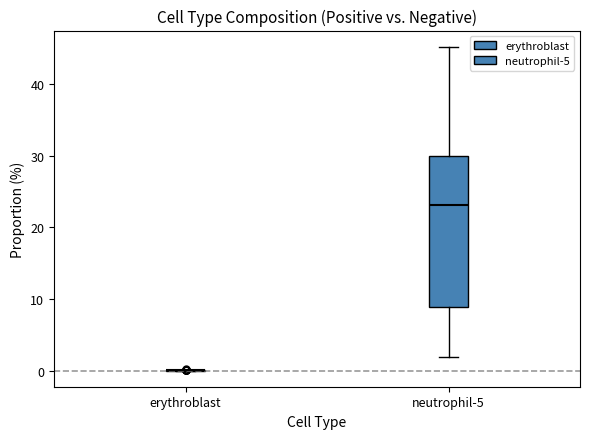

Reading left to right, read every box against the y-axis: the position of its median line, the range the box covers, and the ends of its whiskers. The values are not printed on the chart, so give them approximately, as read against the axis.

erythroblast: box collapsed to a line at 0, whiskers 0 to 0
neutrophil-5: median 23, box 9 to 30, whiskers 2 to 45